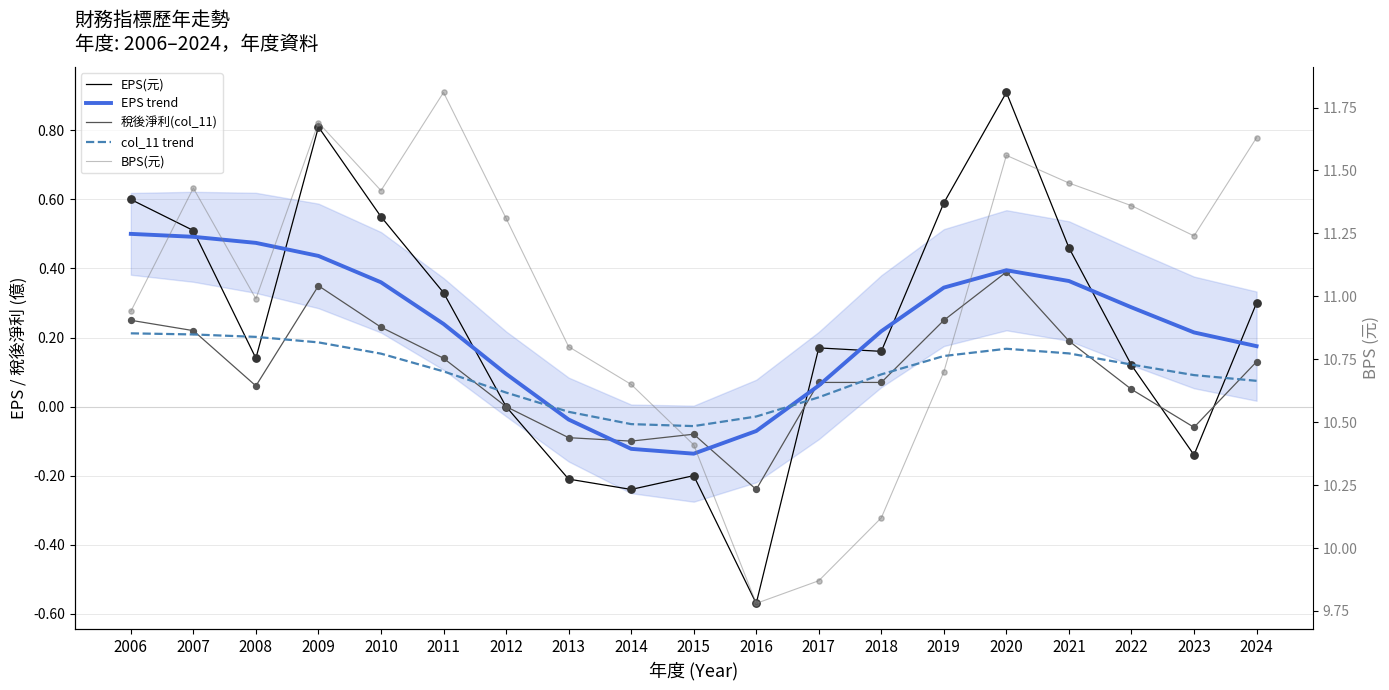

Which series contains the highest Y value?

BPS(元)